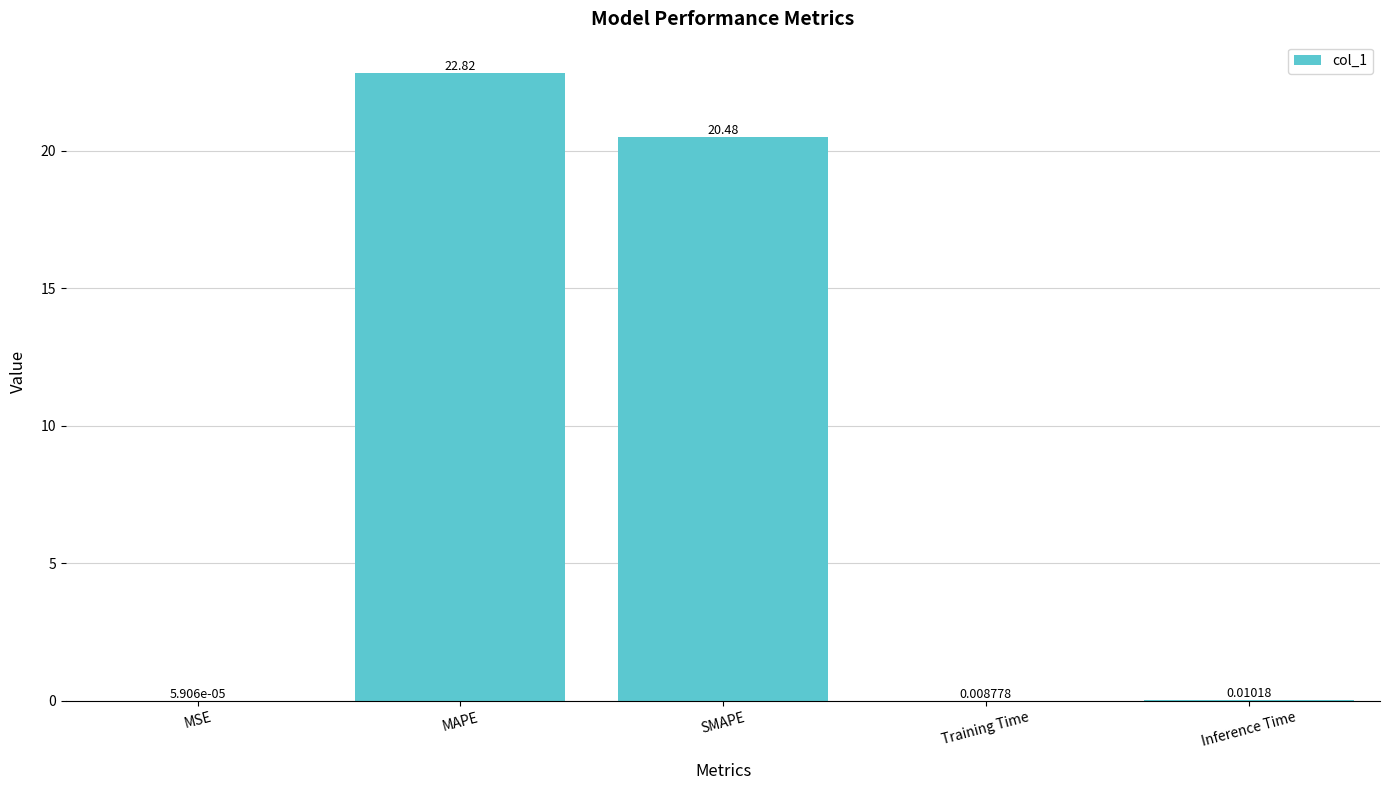

What is the change in value from SMAPE to Training Time?

-20.5